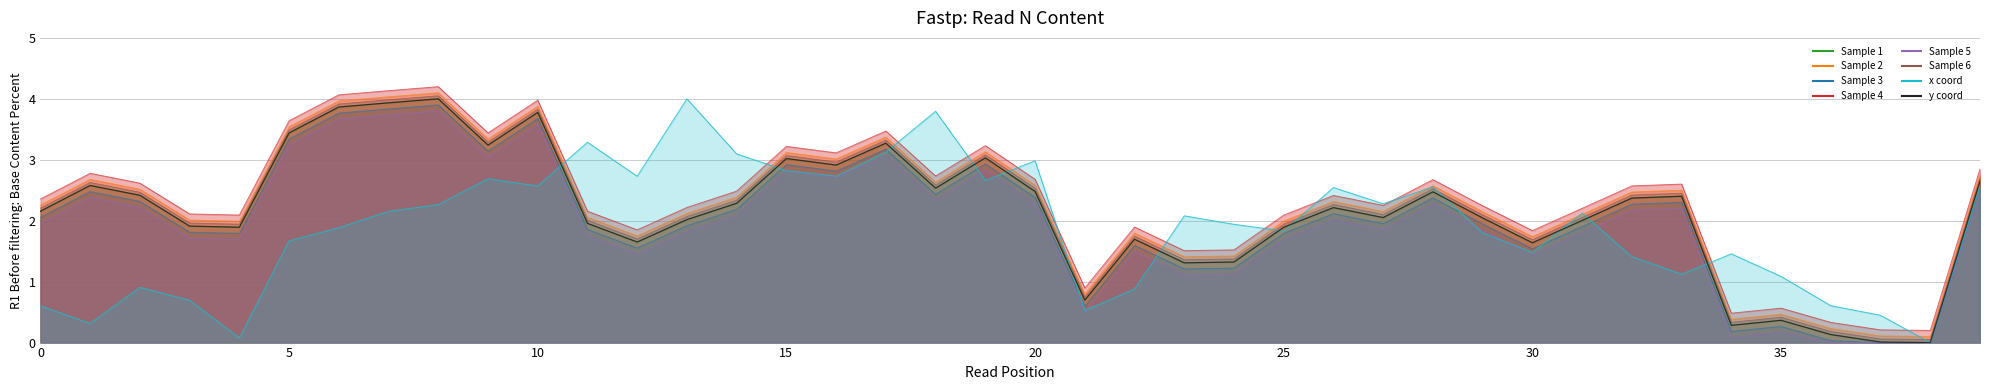

What is the label of the 33rd point from the left?

32